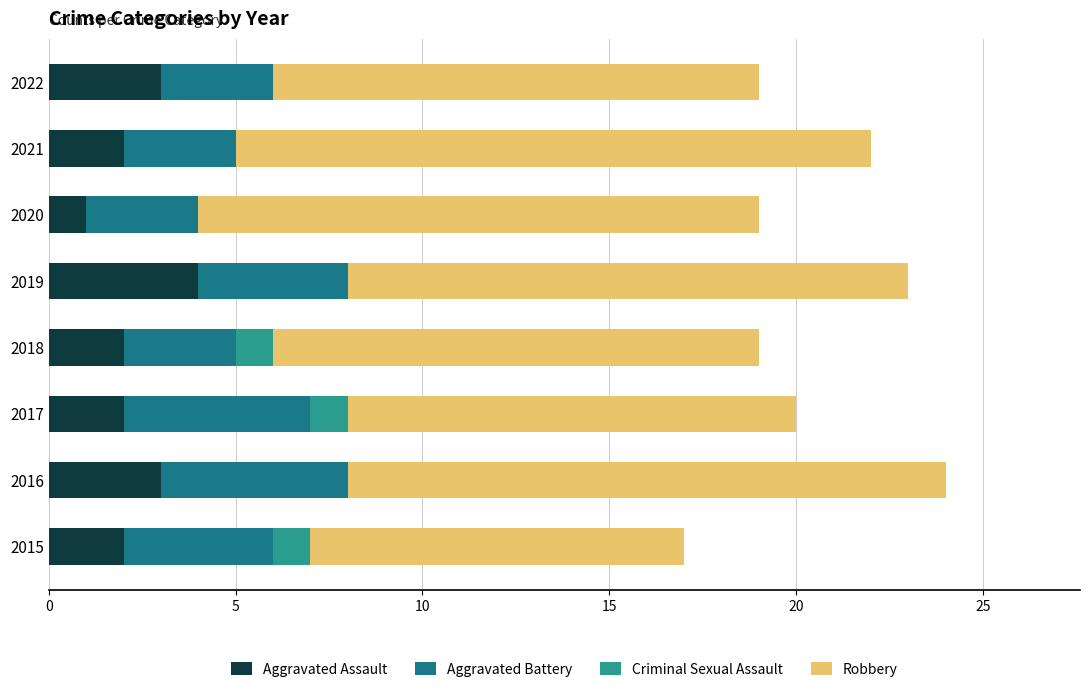

Count the number of data series in this chart.

4